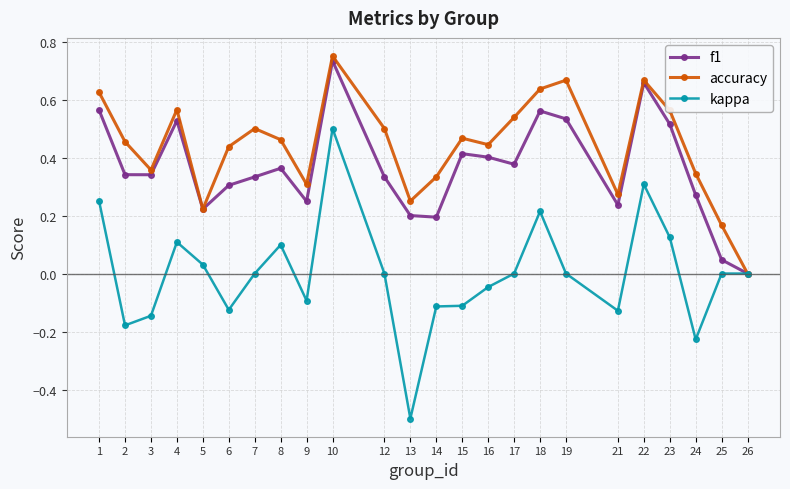

Which series has the largest range (max minus min)?

kappa